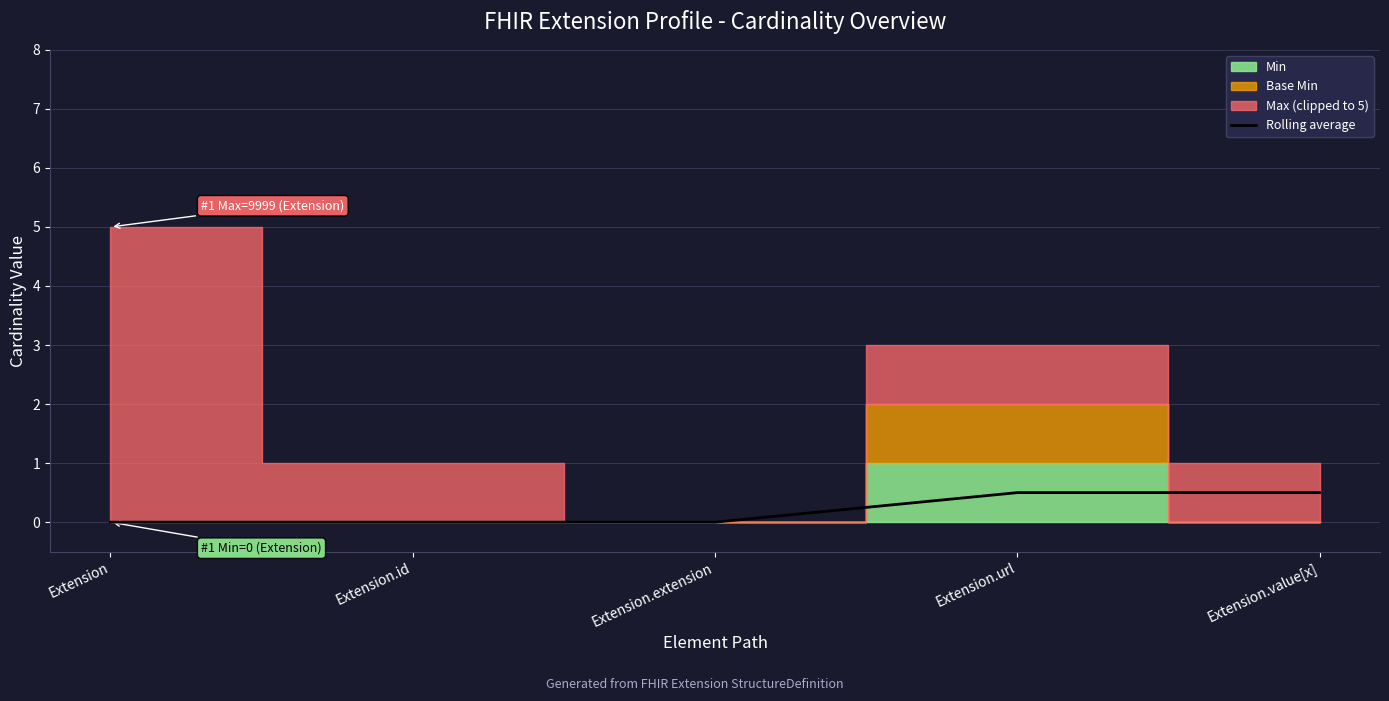

True or false: the data shows 0.2 at Extension.url.

False